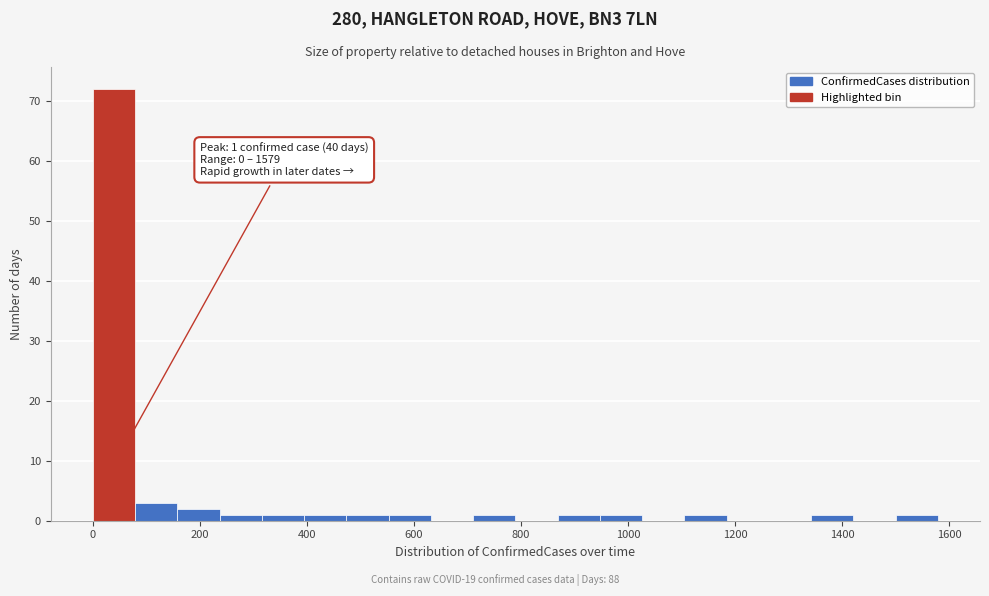

Read against the x-axis, roughly where is the centre of the tallest bar?

40